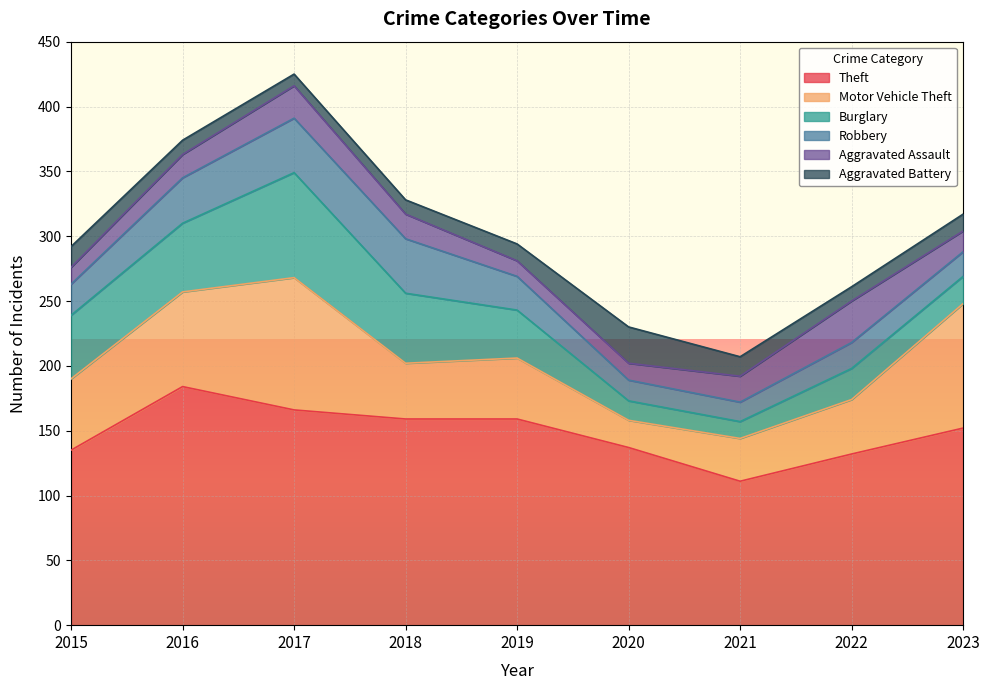

In Motor Vehicle Theft, how many points are higher than both neighbors (excluding endpoints)?

2